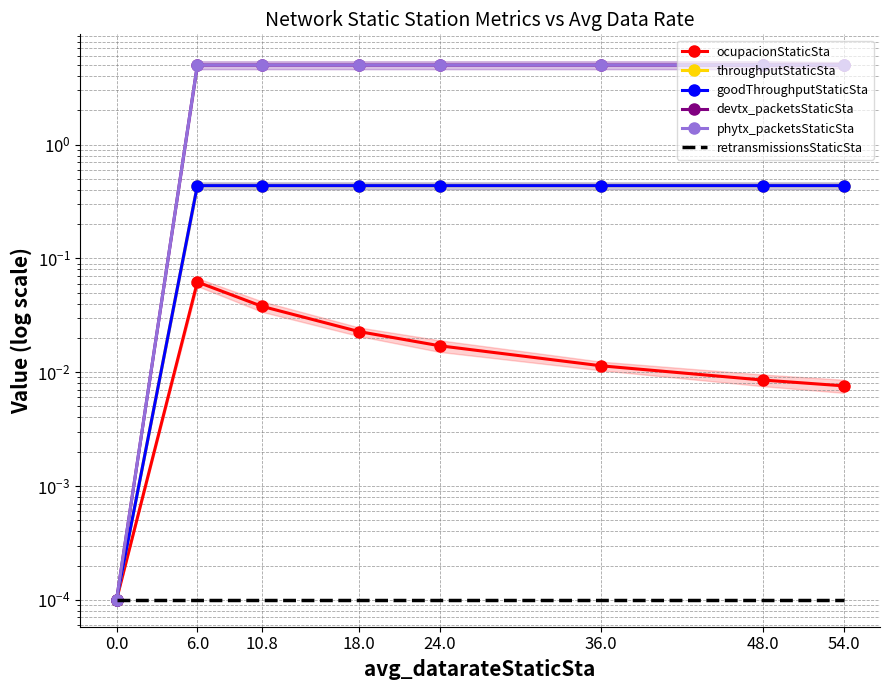

Between 6.0 and 24.0, which is larger?

6.0